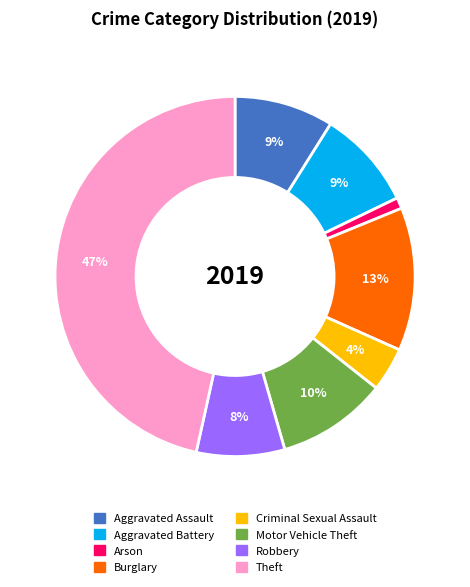

How many segments does this pie chart have?

8